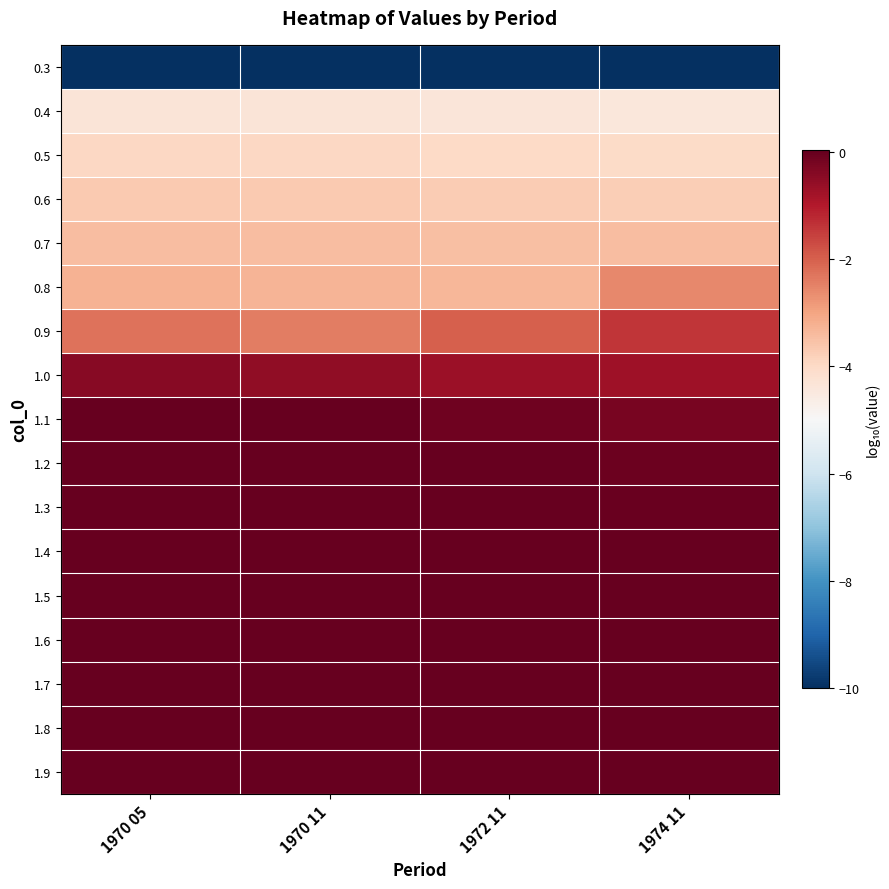

What is the smallest value displayed?

-10.0